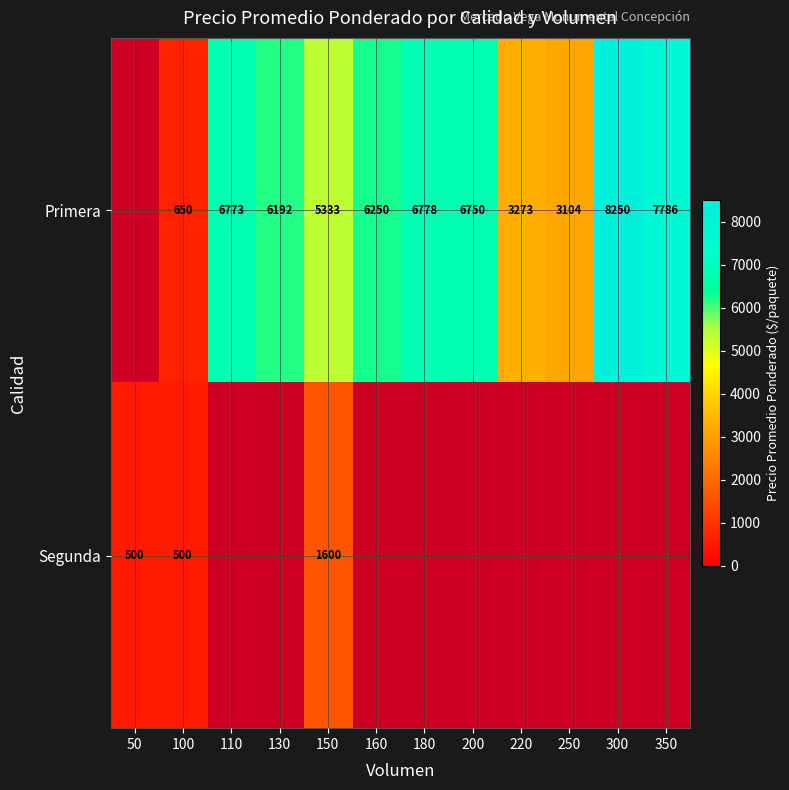

What is the spread (max minus min) of values at 100?

150